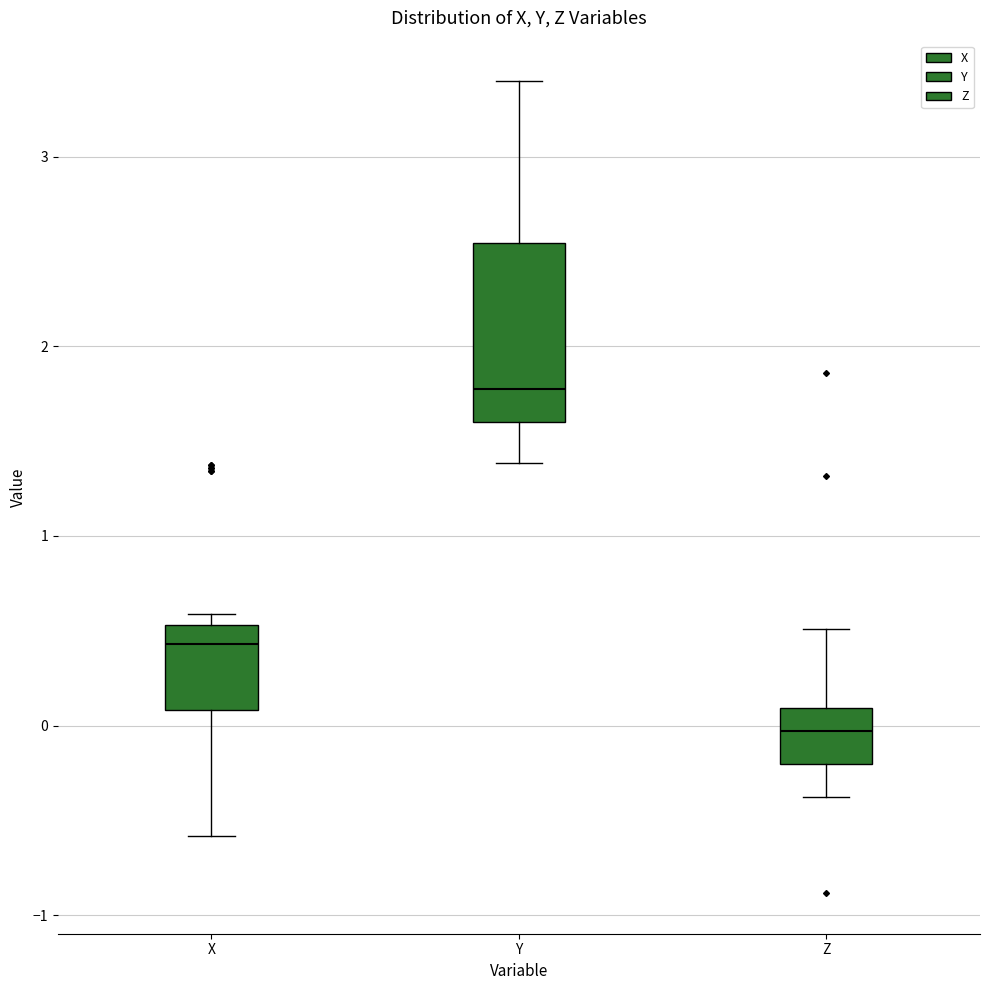

Comparing the boxes themselves (not the whiskers), which one is the tallest?

Y